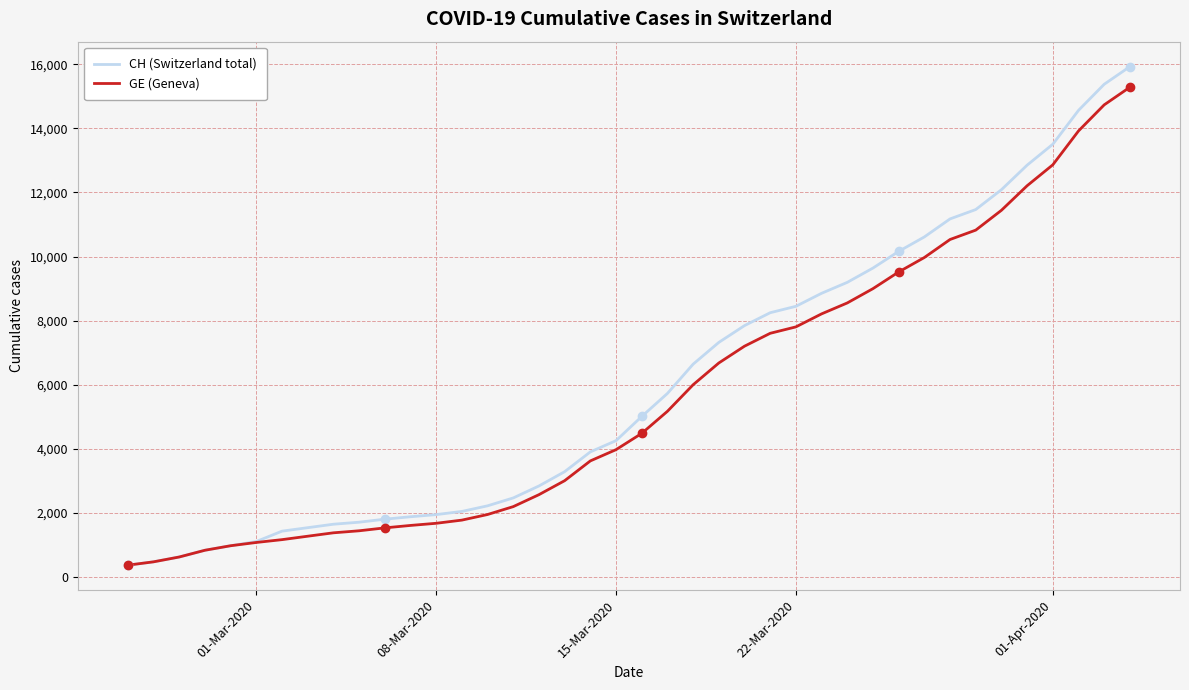

What is the smallest value displayed?

375